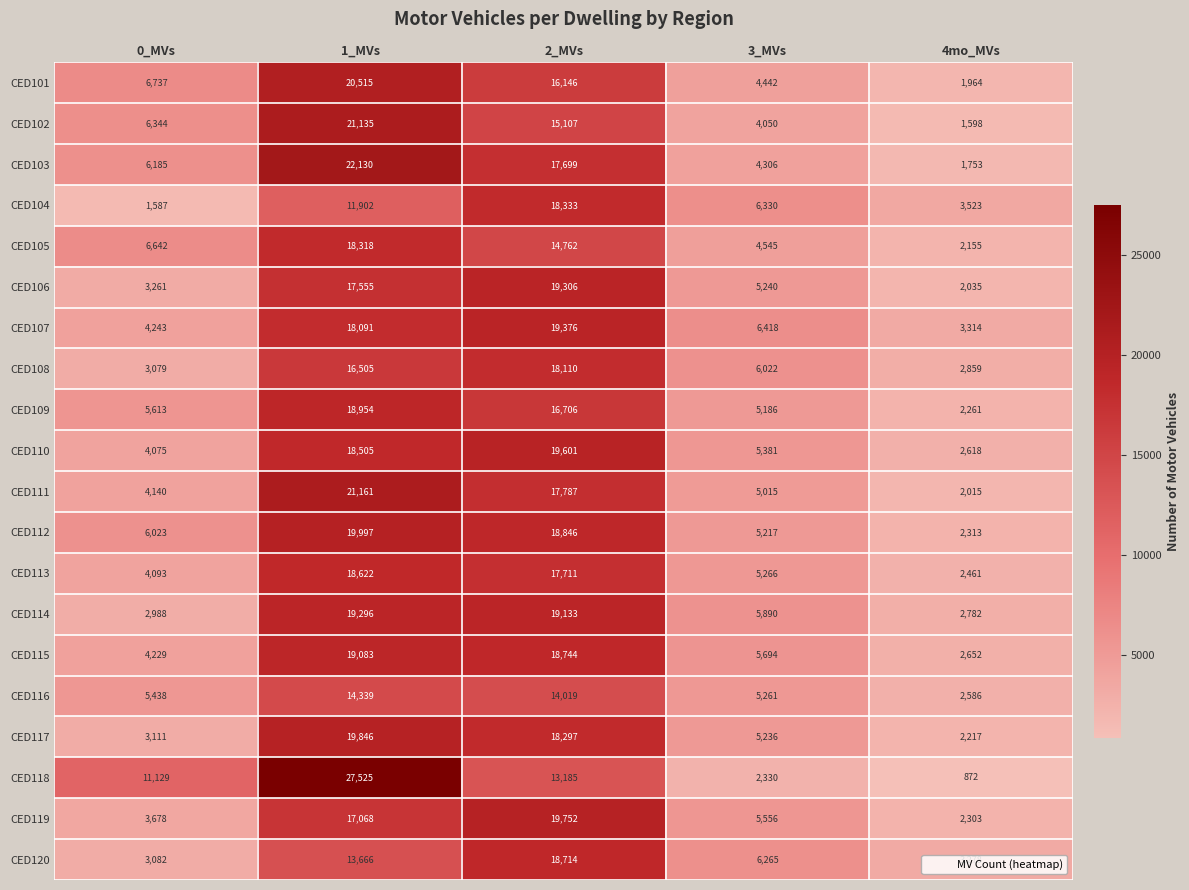

What is the spread (max minus min) of values at 3_MVs?

4088